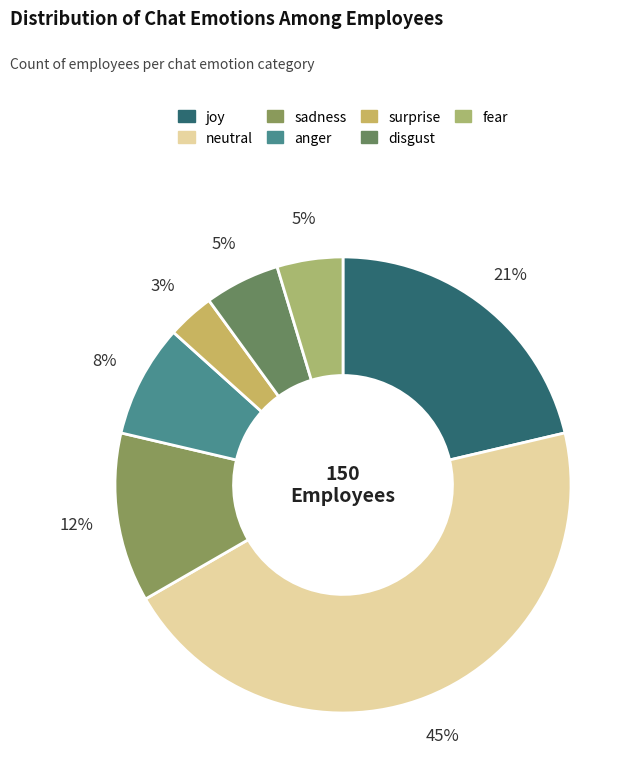

Which has a higher value, sadness or surprise?

sadness